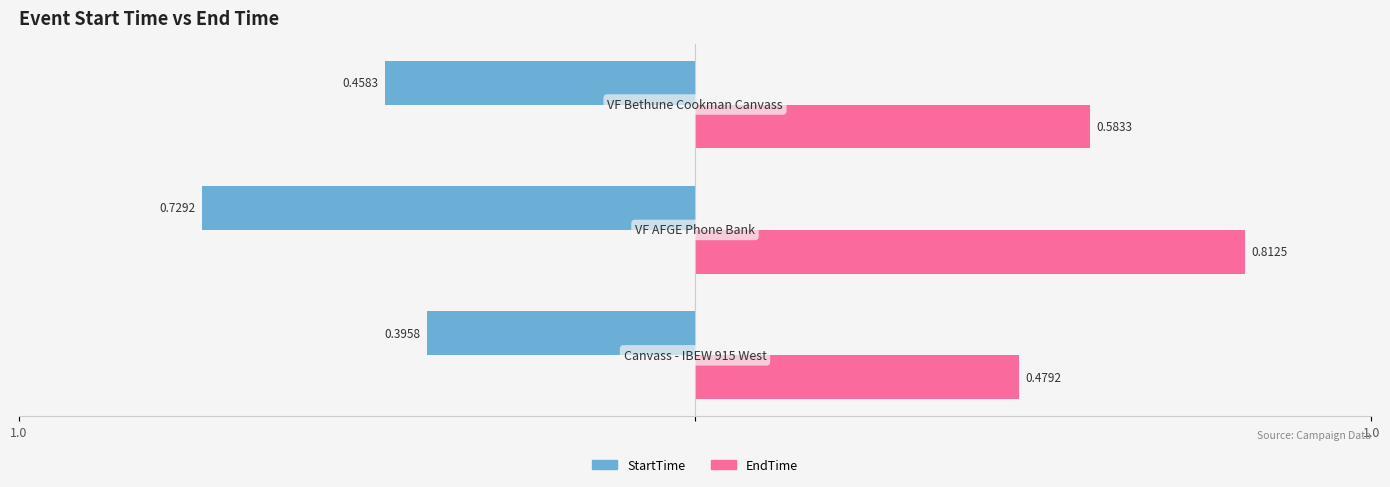

Does the chart contain stacked bars?

No